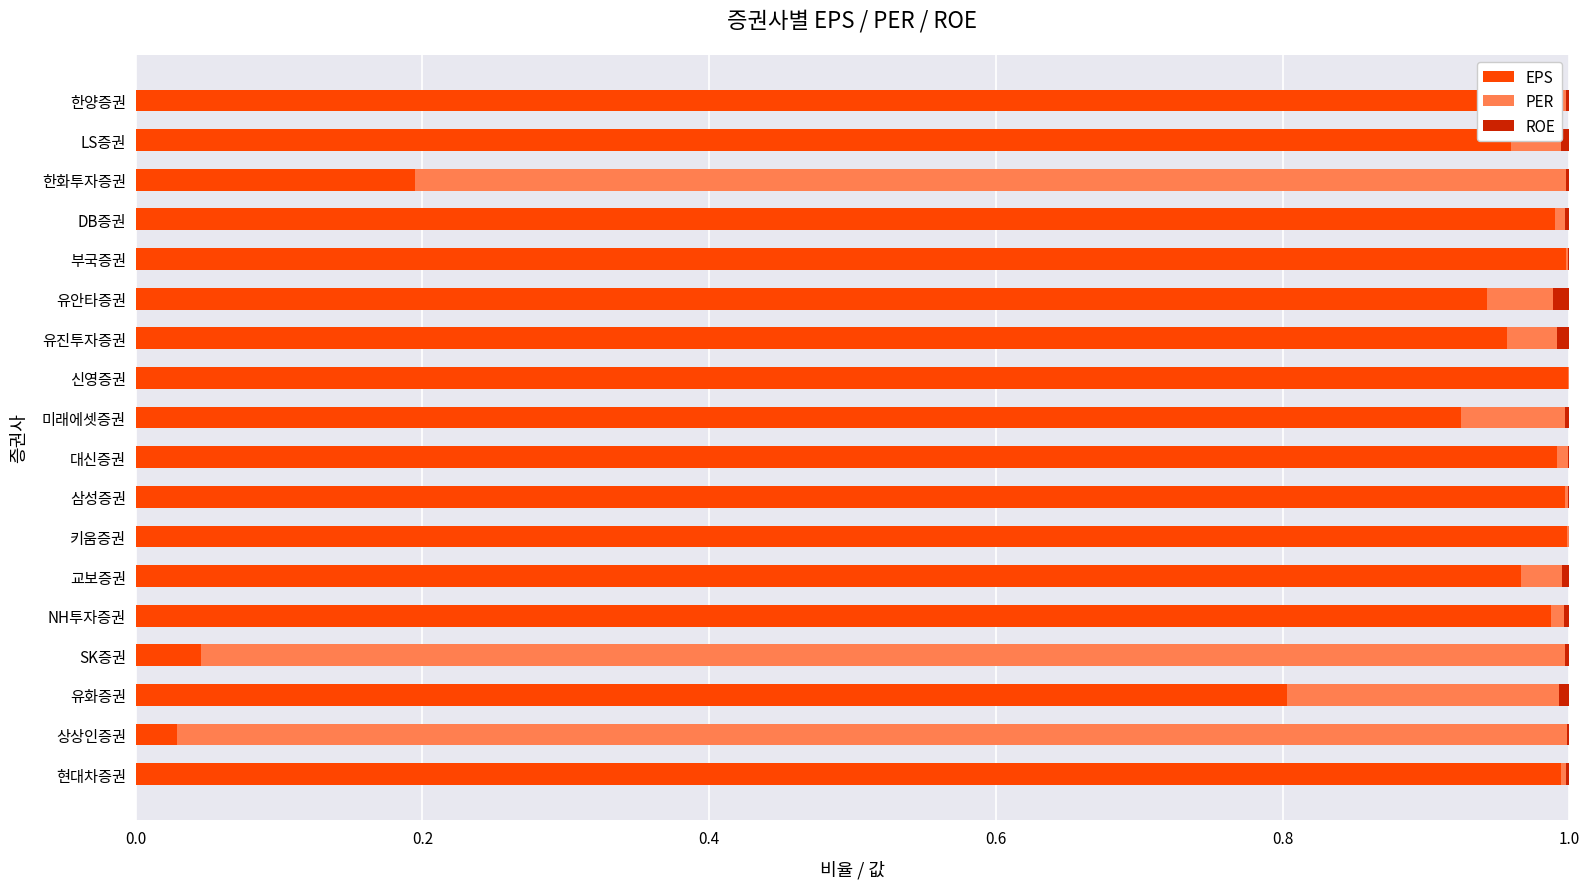

What are all the series names shown in the legend?

EPS, PER, ROE